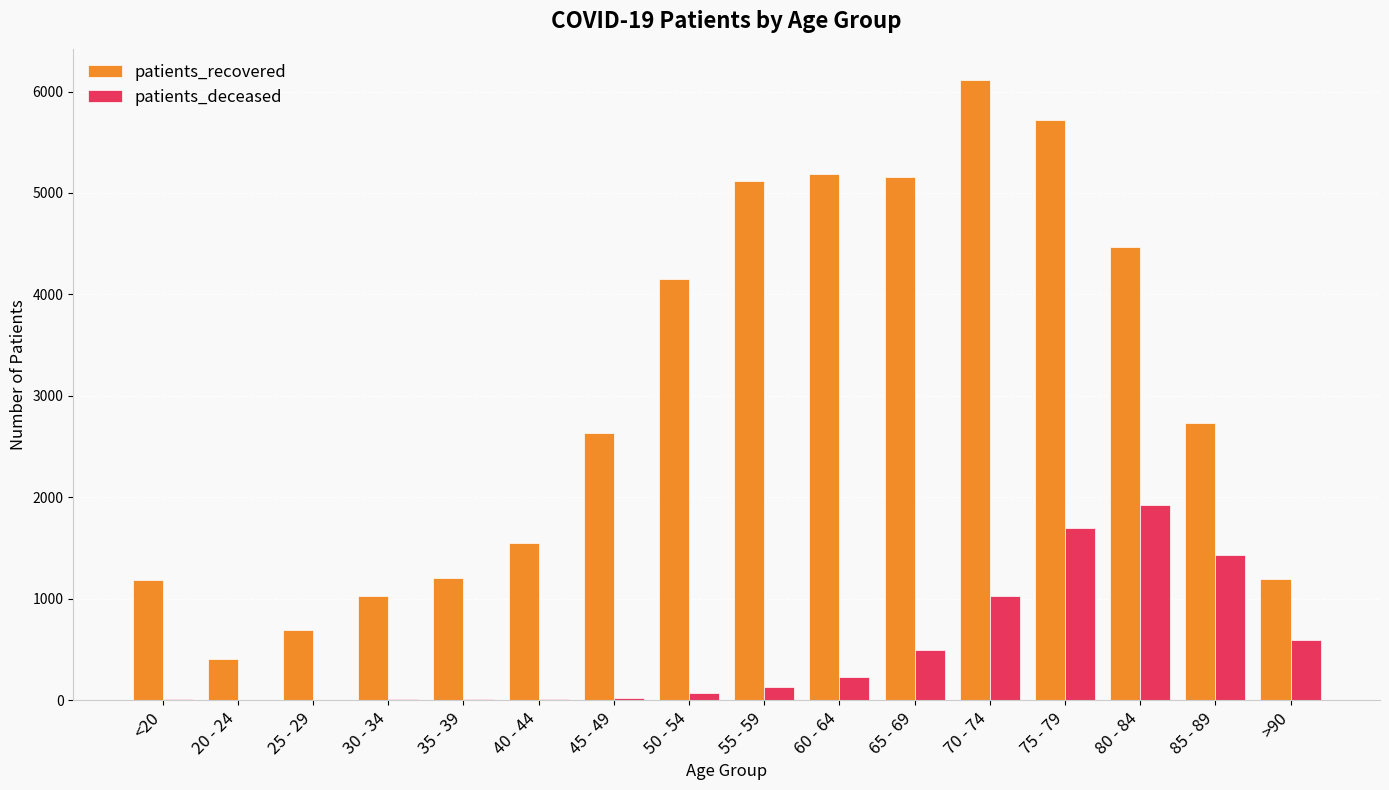

Which category has the highest value across all series?

70 - 74